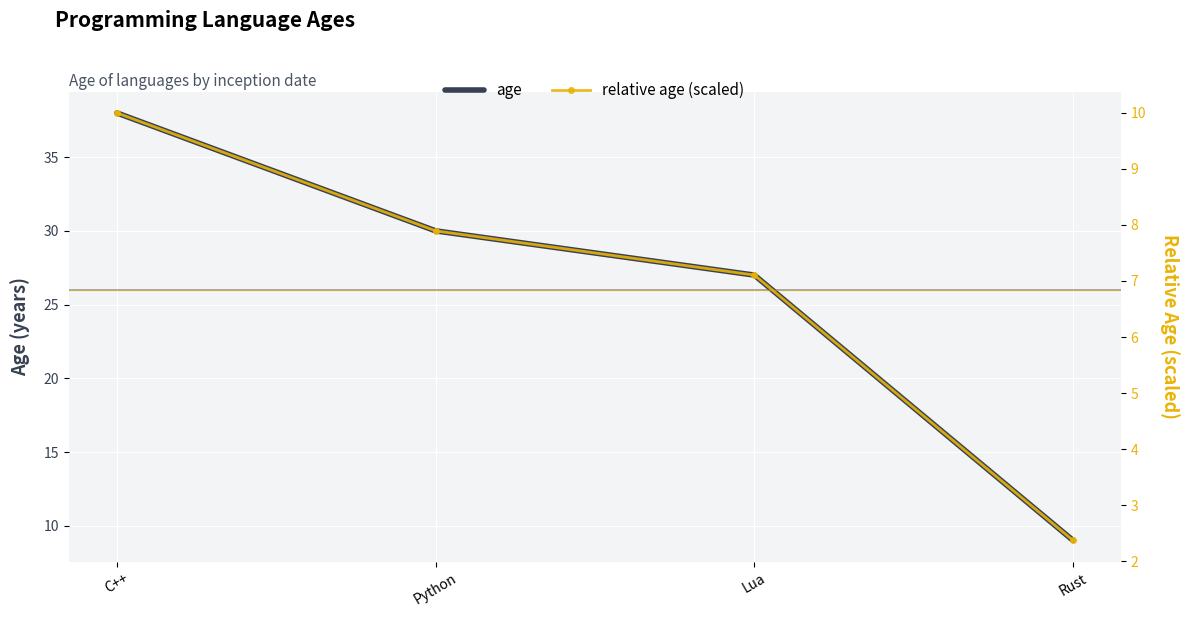

What position from the right is Rust?

1